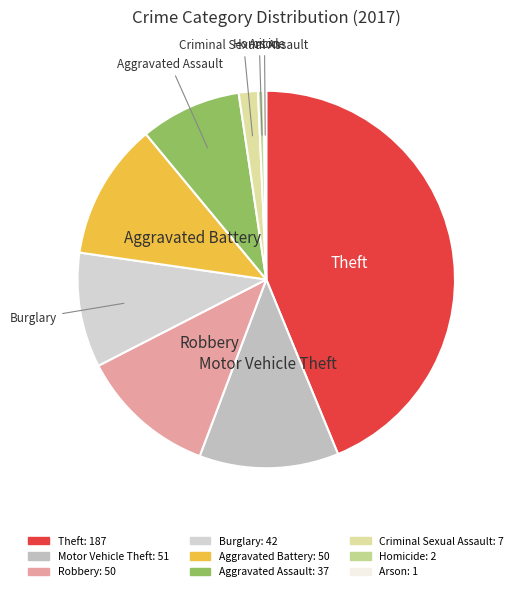

Which slice is the largest?

Theft